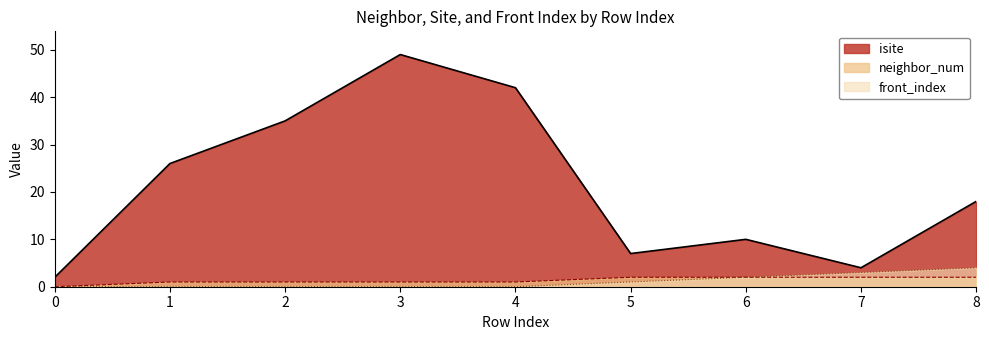

The isite series shows 4 at 7. True or false?

True